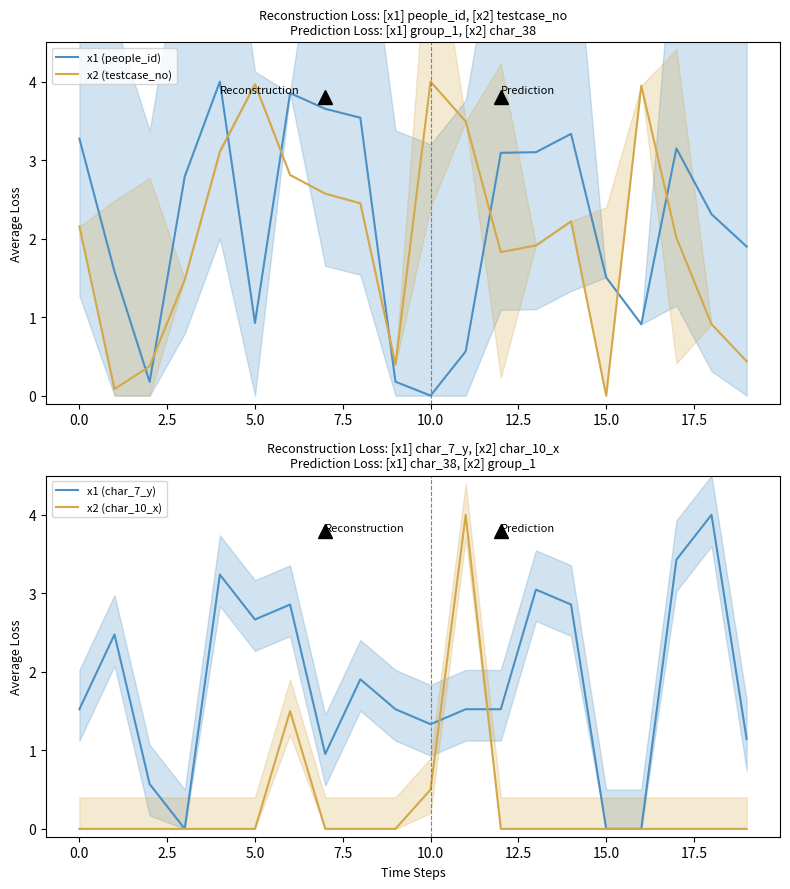

Is it true that x2 (testcase_no) equals -2.1 at 15.0?

False